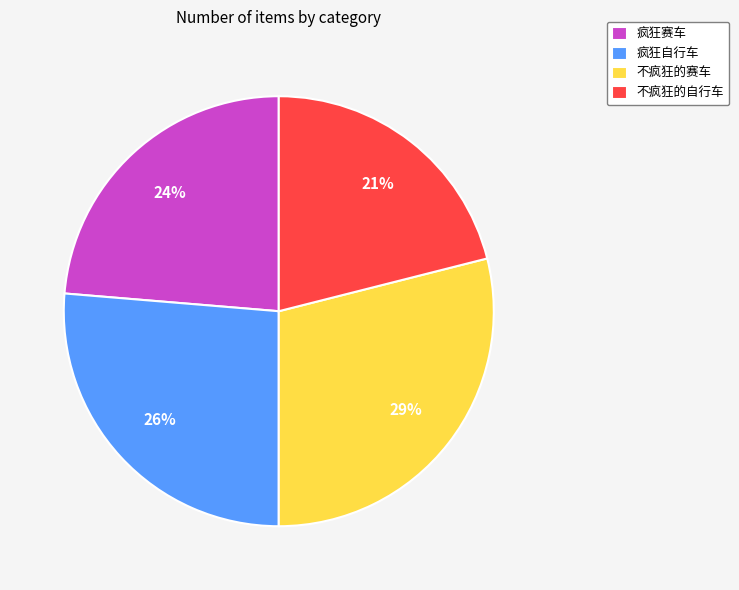

To the nearest percent, what is the combined percentage of 不疯狂的赛车 and 不疯狂的自行车?

50%